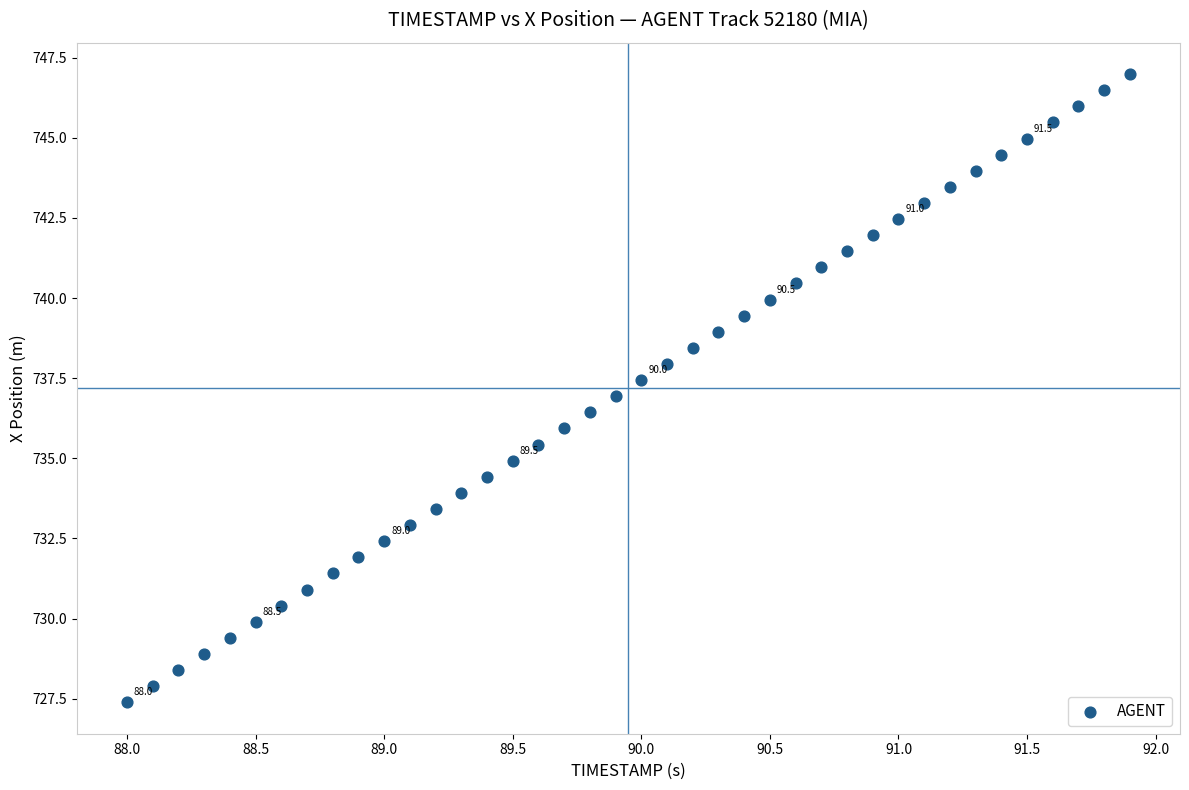

What is the range of Y values (max minus min)?

19.6